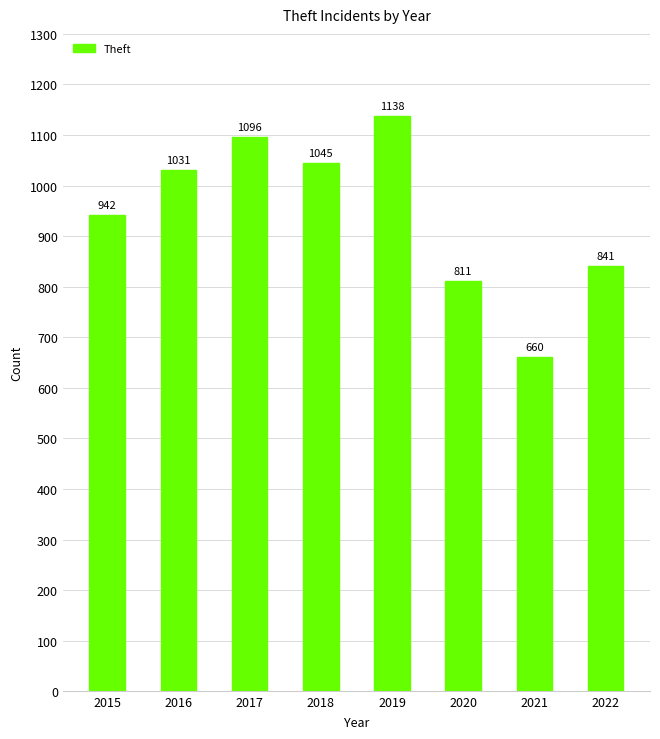

How many bars are there in total?

8